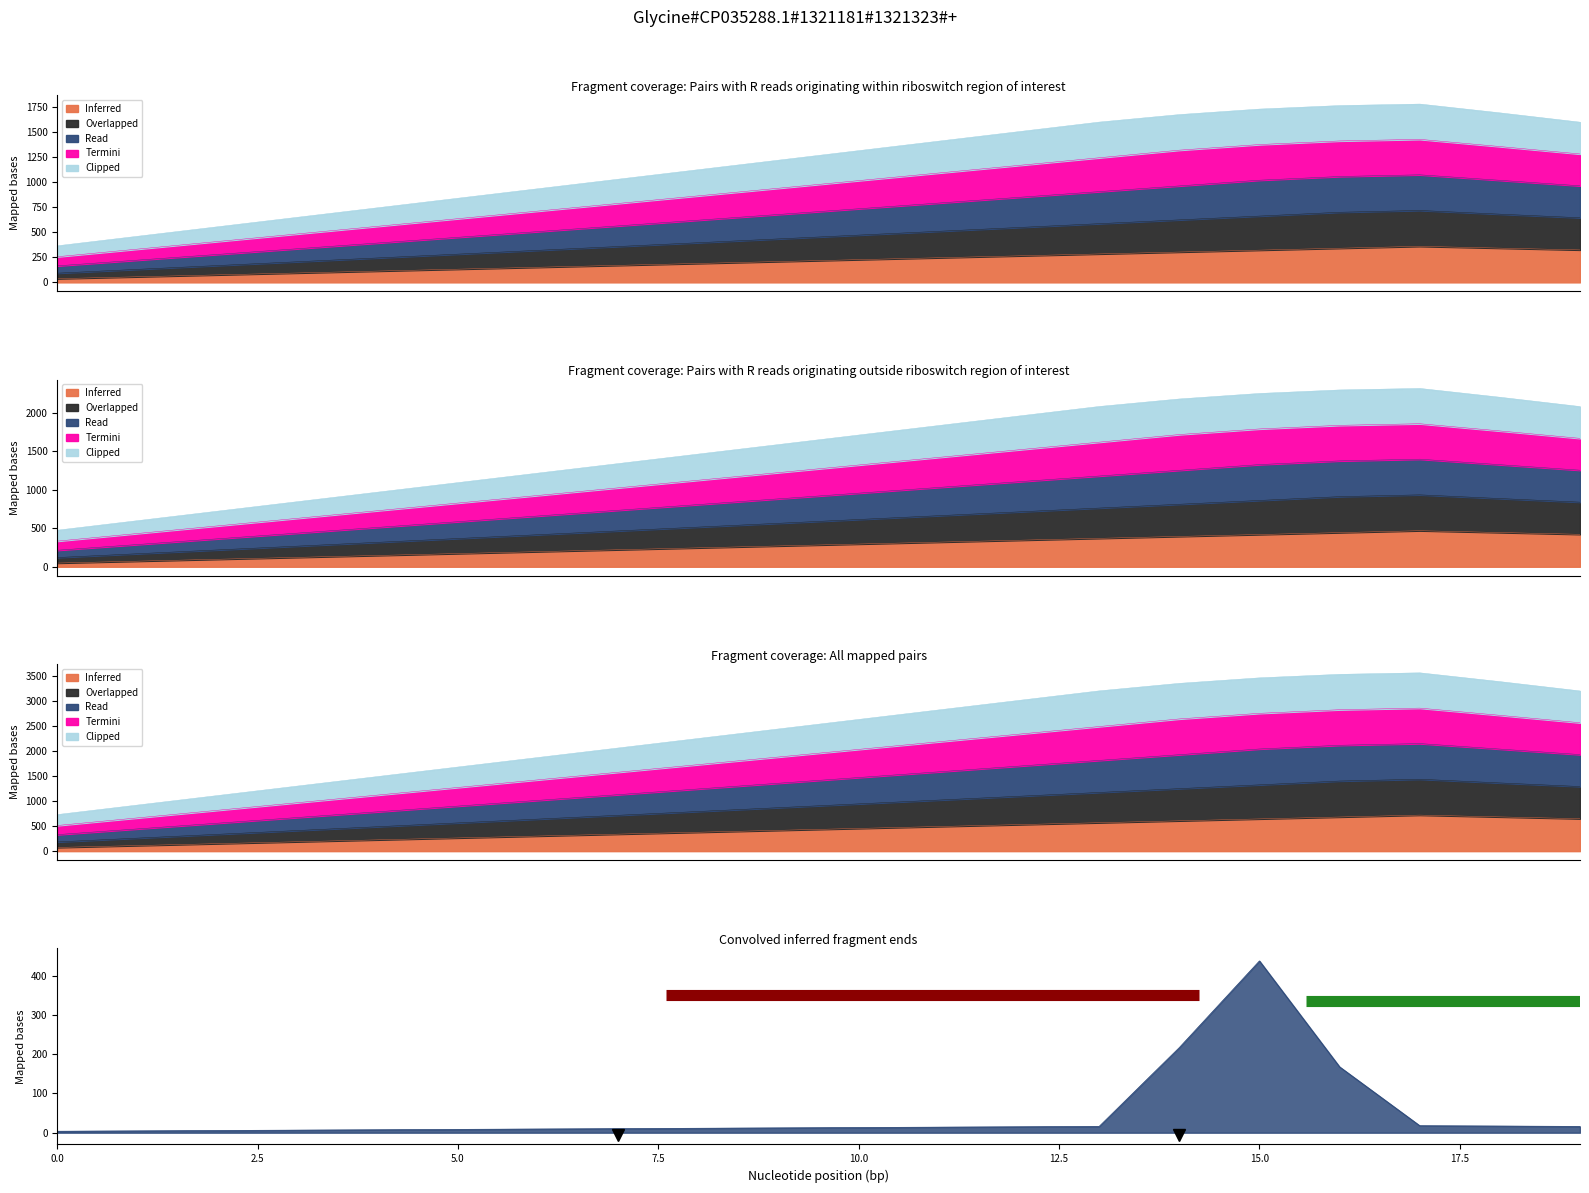

True or false: Inferred and Termini intersect in this chart.

False